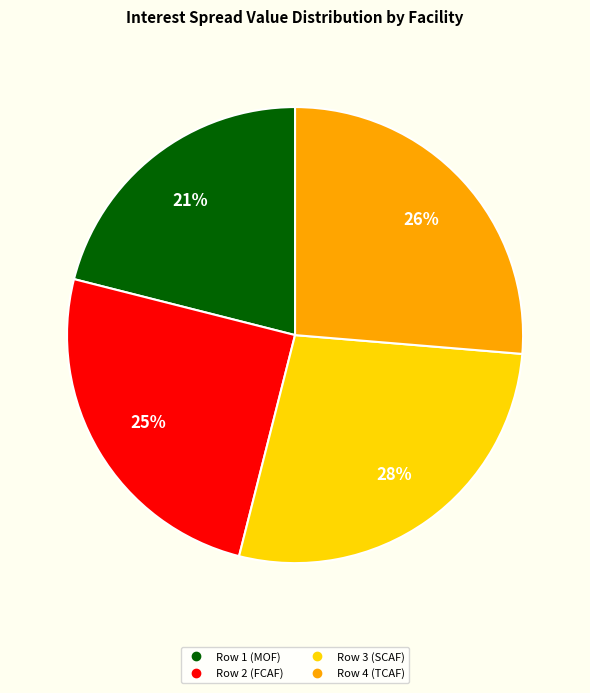

What is the ratio of the value at Row 2 (FCAF) to the value at Row 3 (SCAF)?

0.9